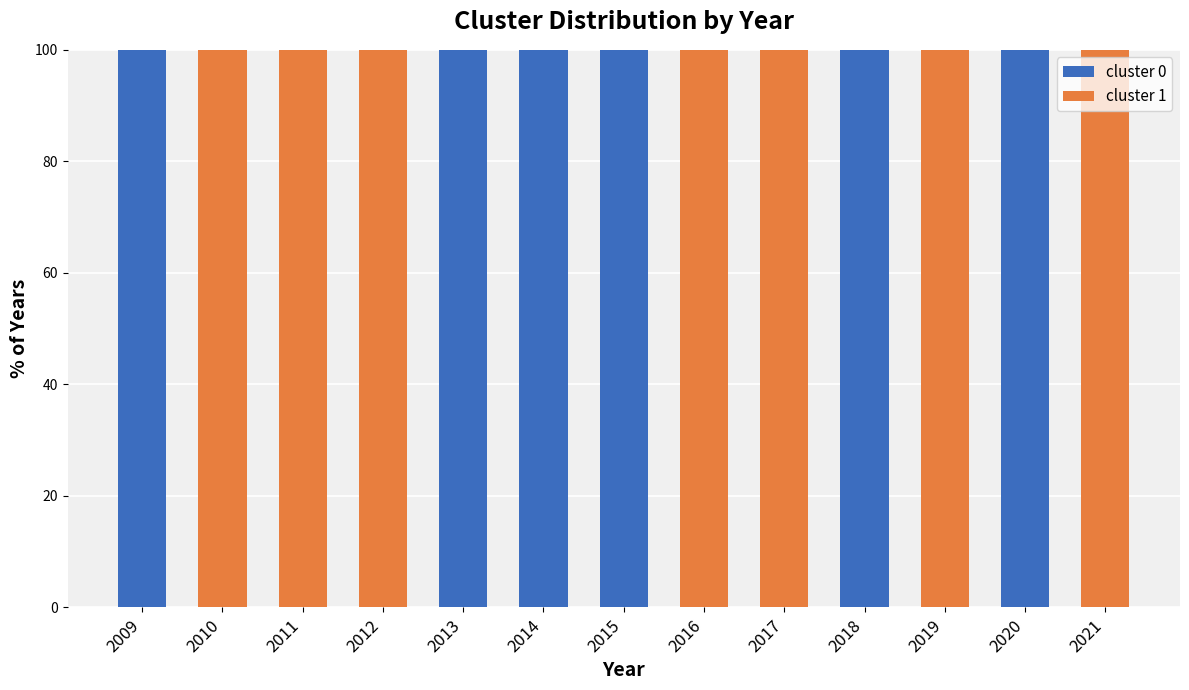

What is the total value across all series at 2020?

100